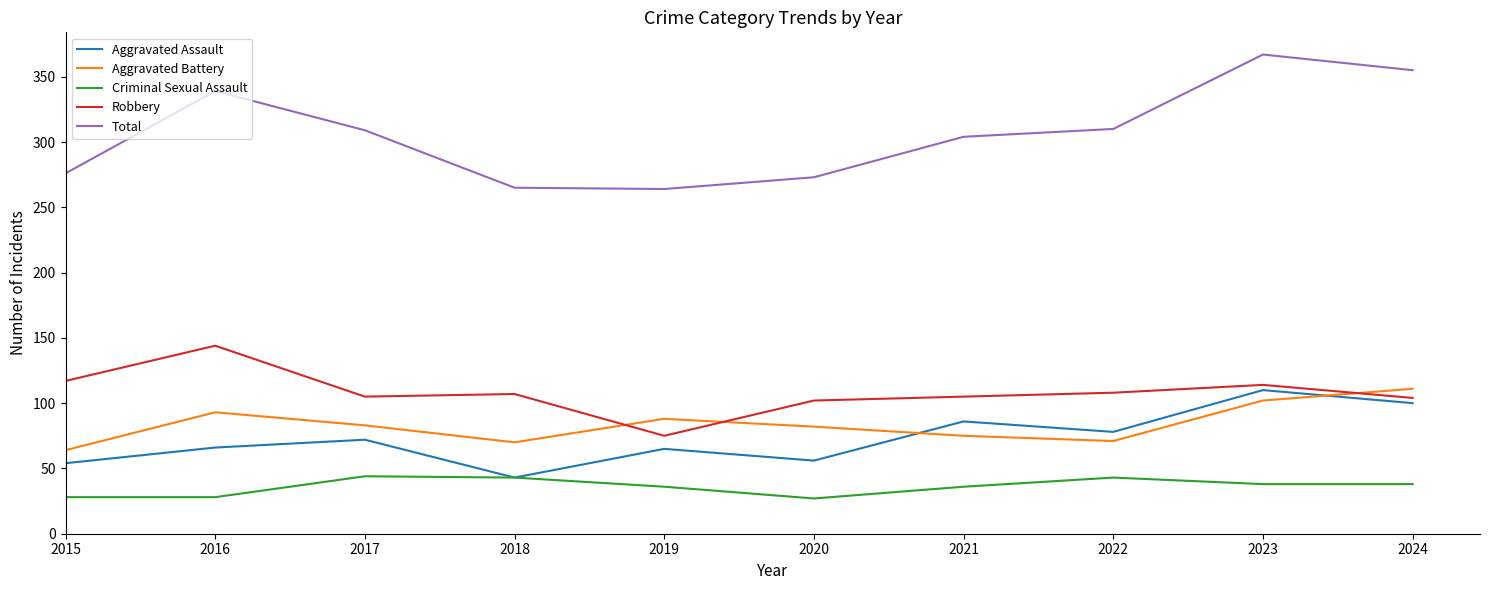

What is the difference between the maximum and minimum values in the Robbery series?

69